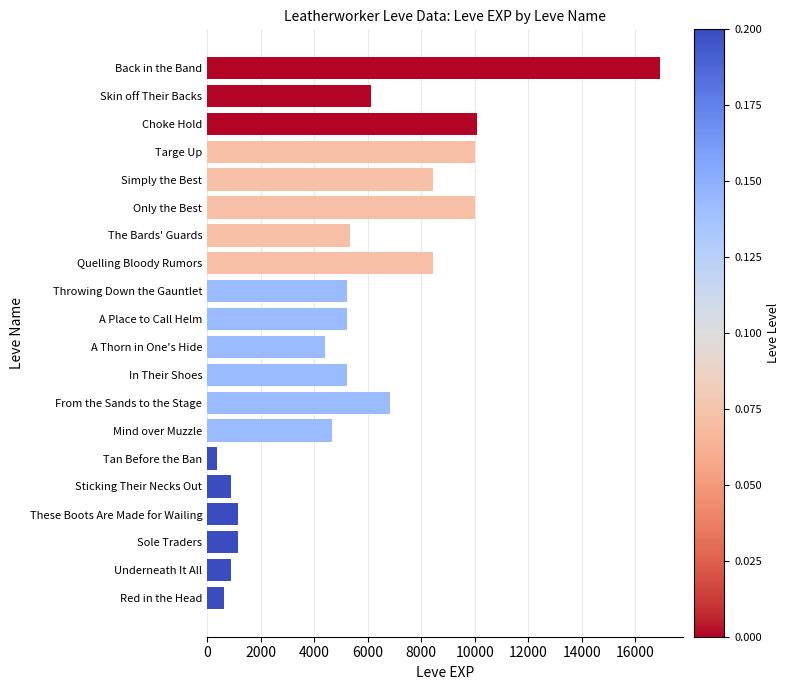

What is the change in value from Red in the Head to Targe Up?

+9360